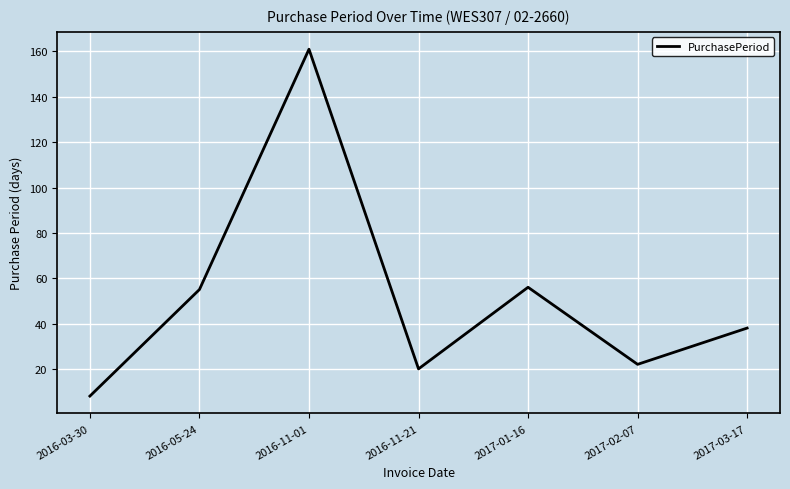

What position from the right is 2016-05-24?

6